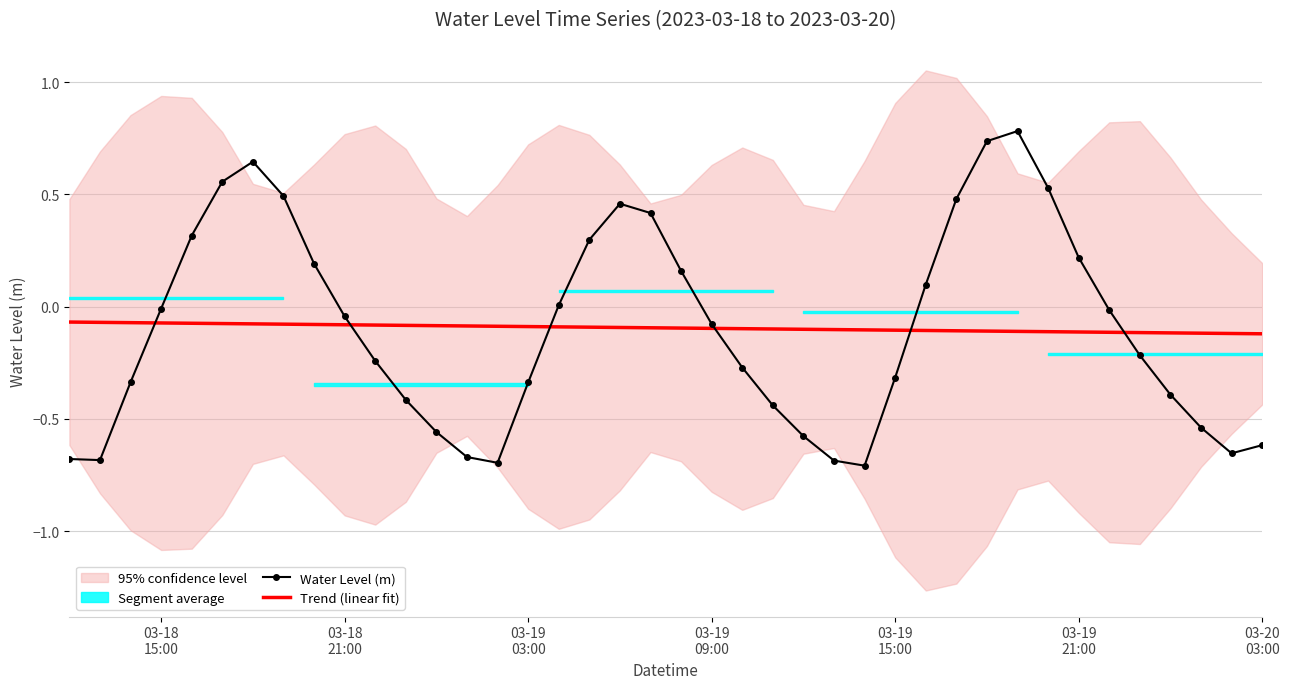

What is the difference between the second highest and minimum values in the Water Level (m) series?

1.4